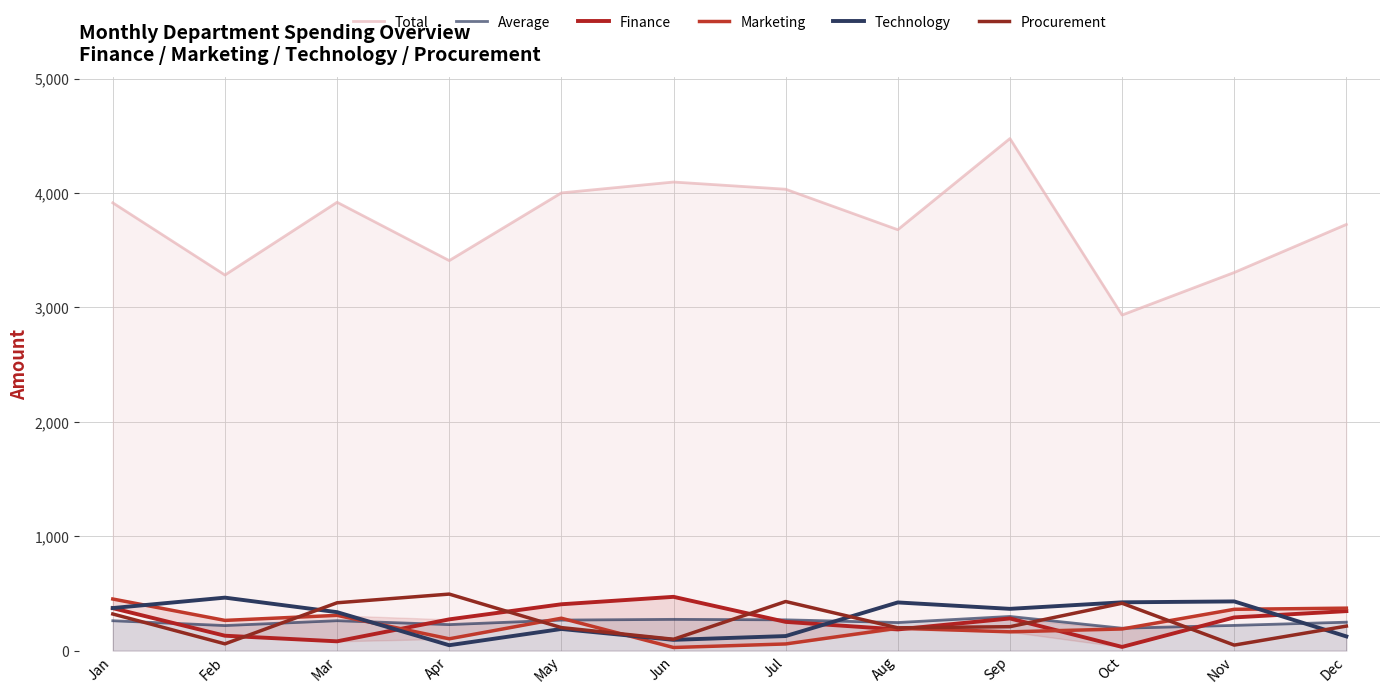

Which series changed the most between Jan and Mar?

Finance